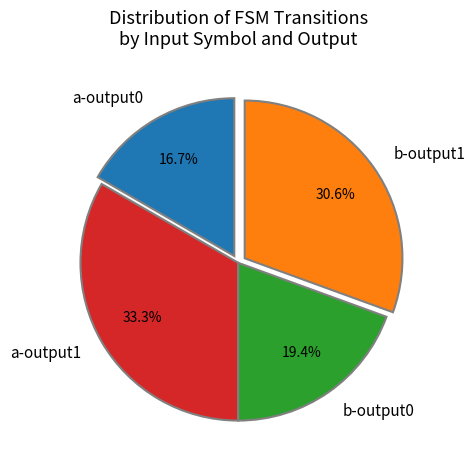

How many slices are in this pie chart?

4